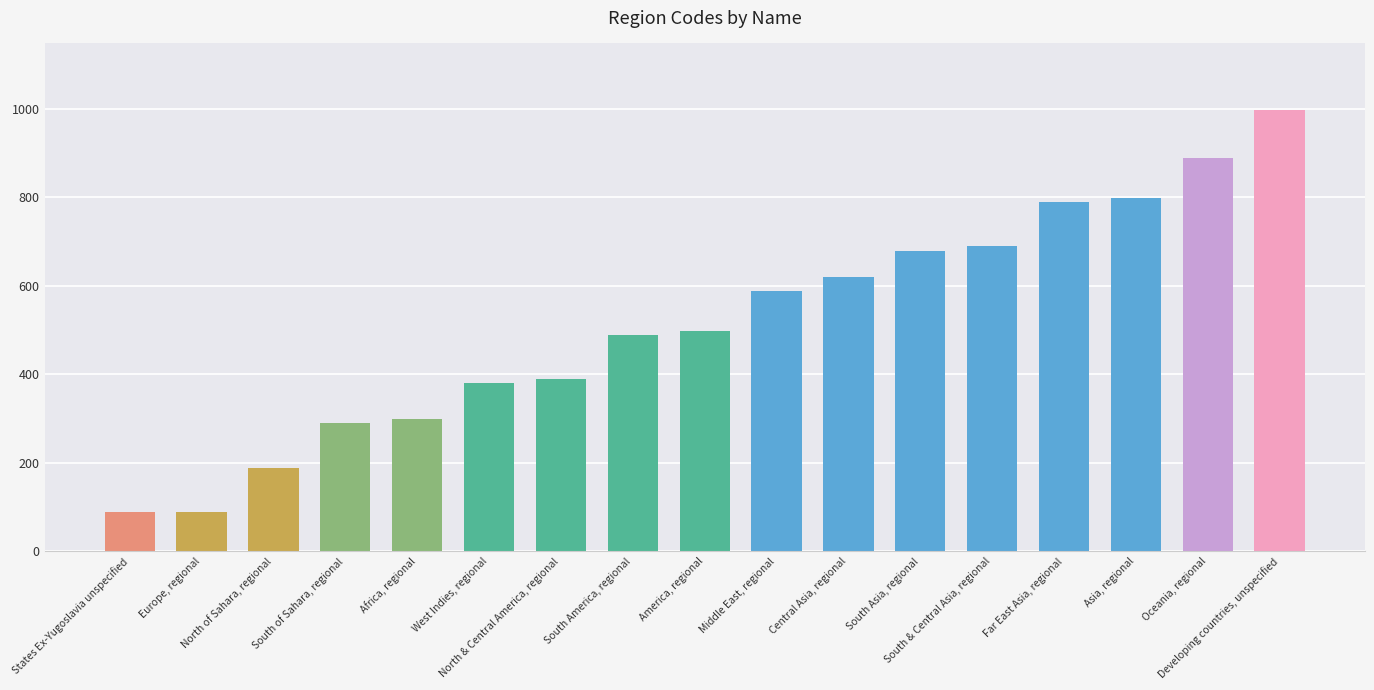

Does the chart contain any negative values?

No